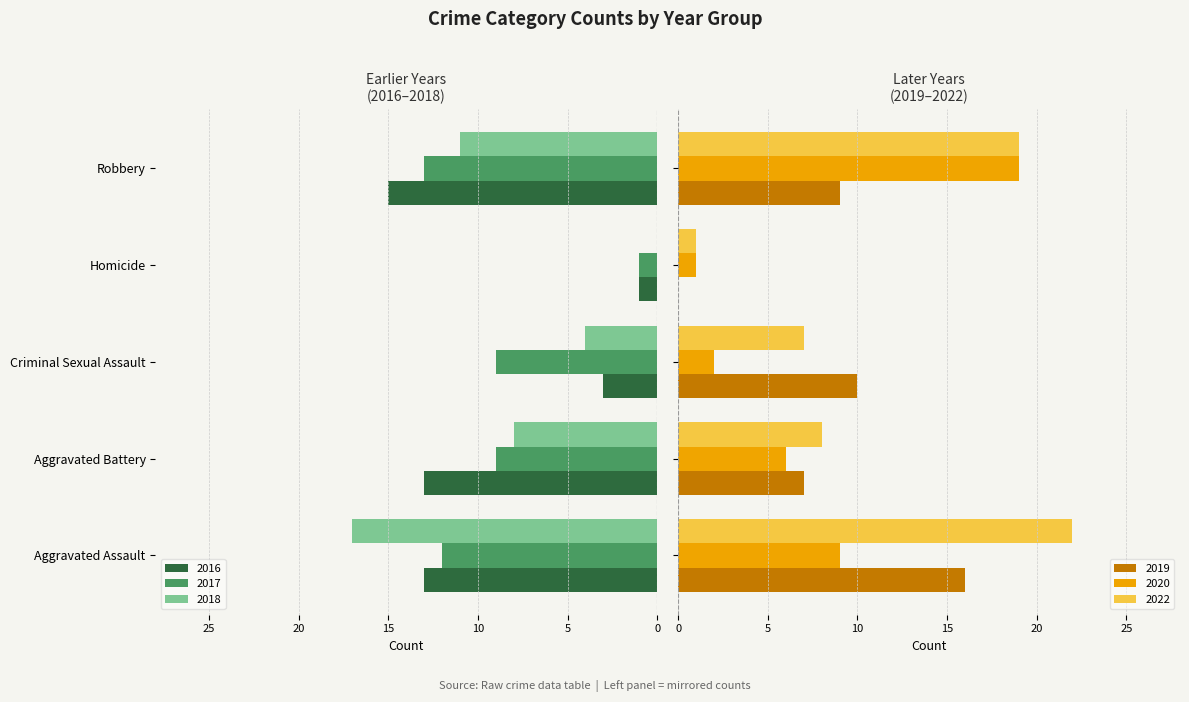

The value of 2022 at Homicide is 1. True or false?

True